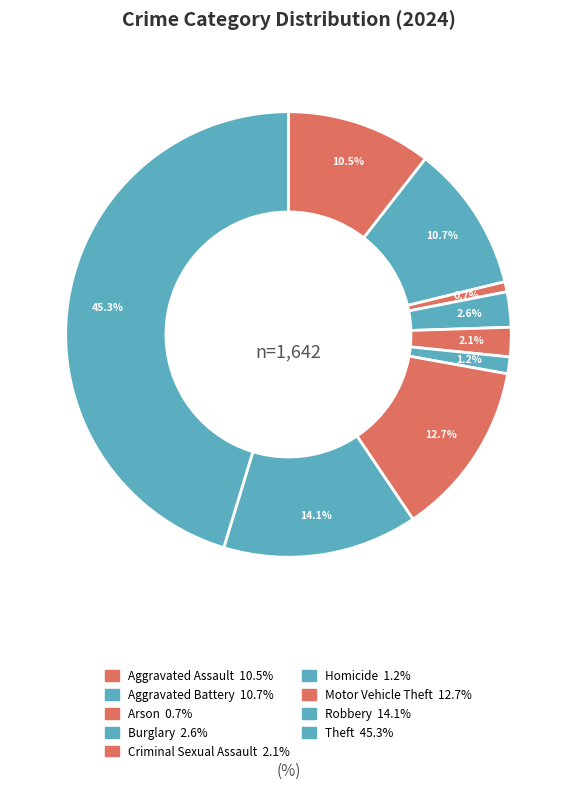

How many segments does this pie chart have?

9